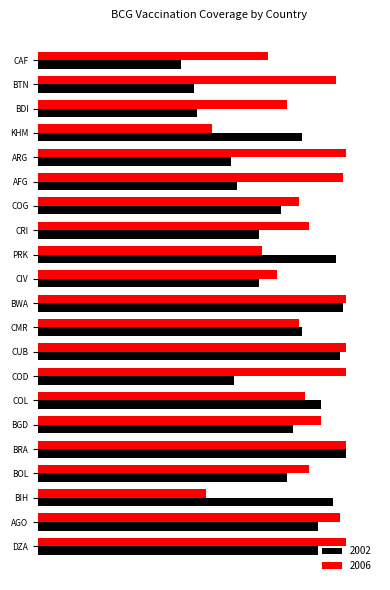

Is the value of 2002 at COG greater than the value of 2006 at COD?

No